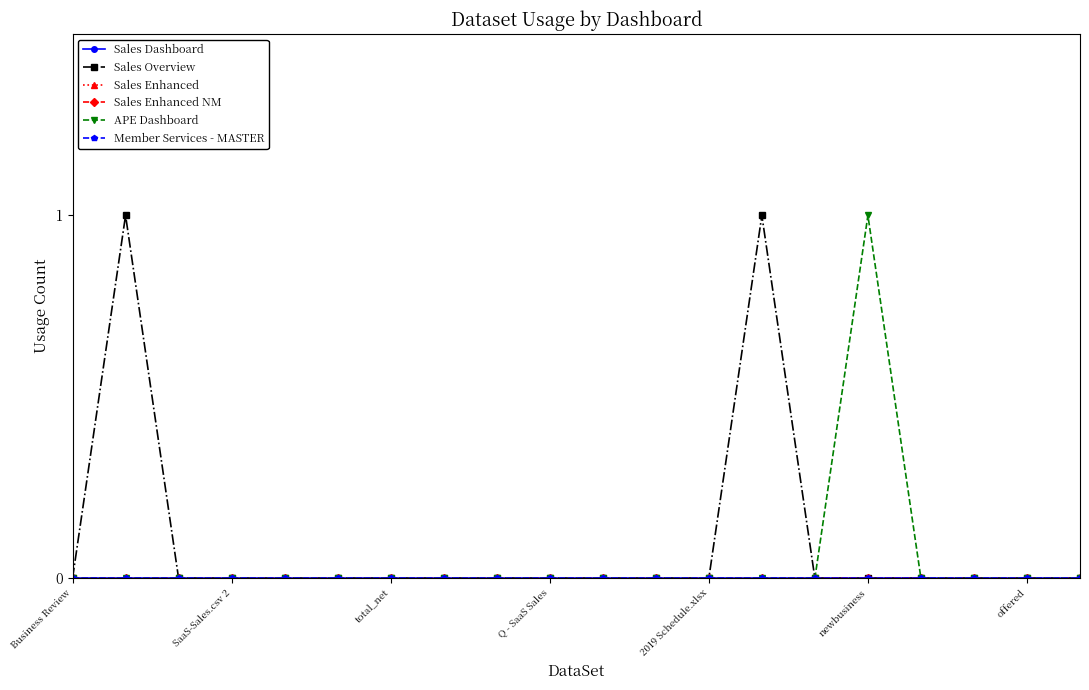

What is the difference between the maximum and minimum values in the APE Dashboard series?

1